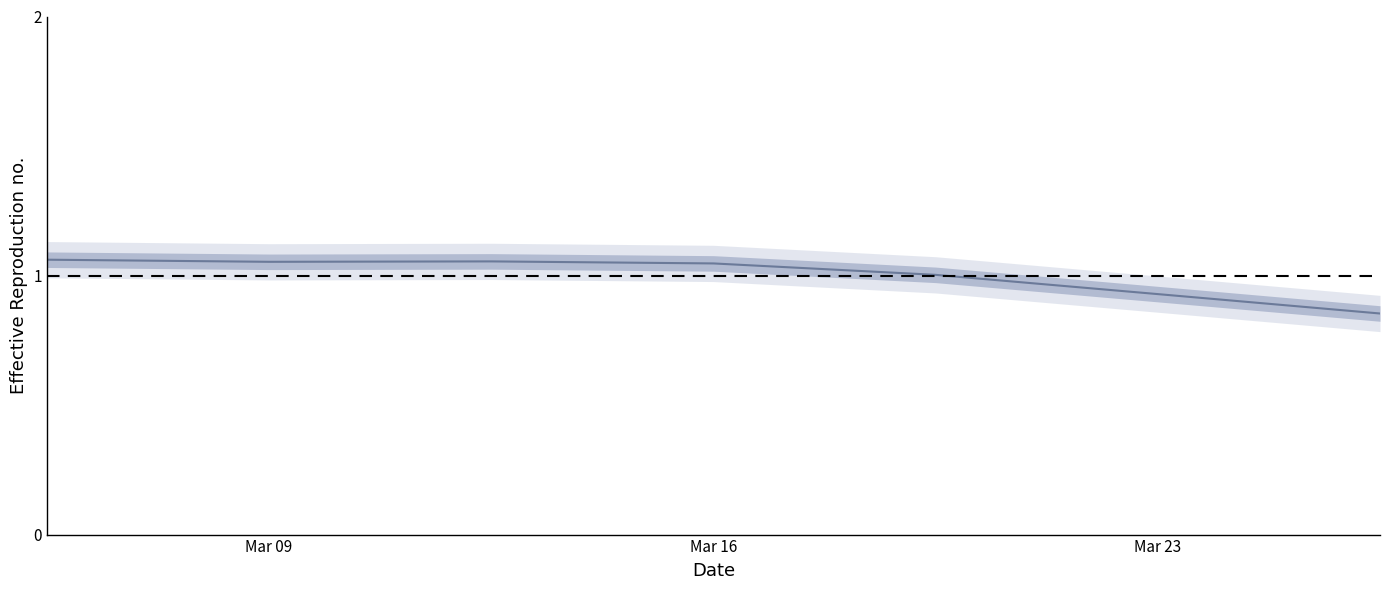

What is the minimum value shown in the chart?

0.9